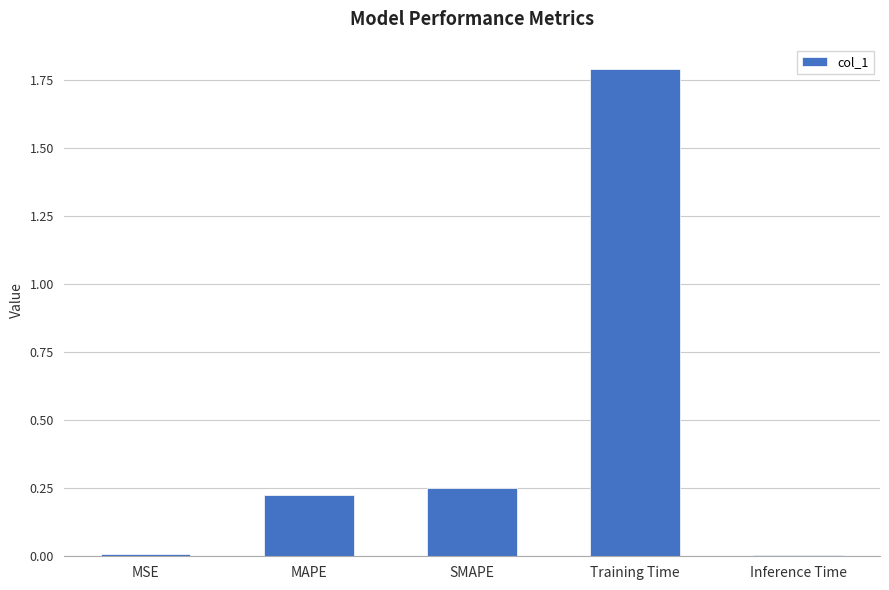

What is the change in value from MSE to Training Time?

+1.8